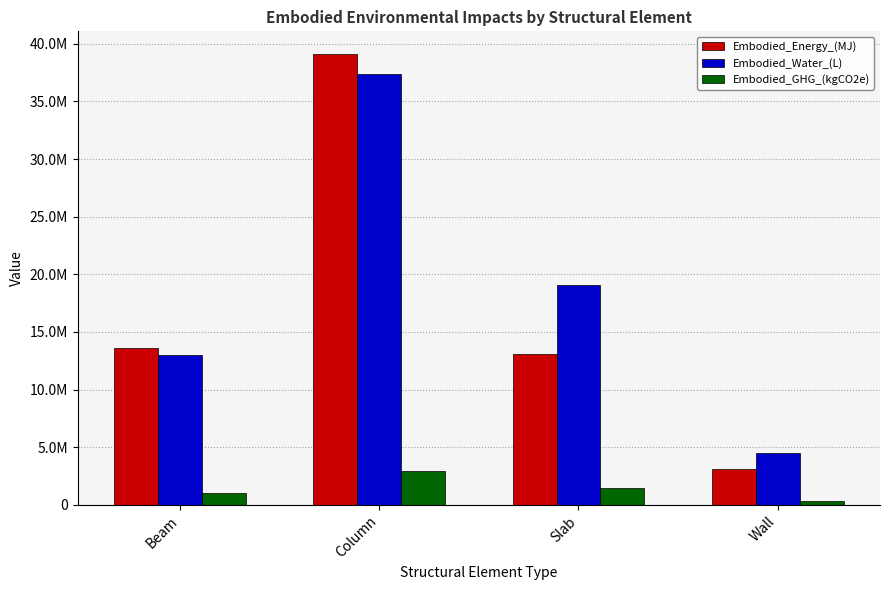

The value of Embodied_Energy_(MJ) at Column is 39125339.6. True or false?

True